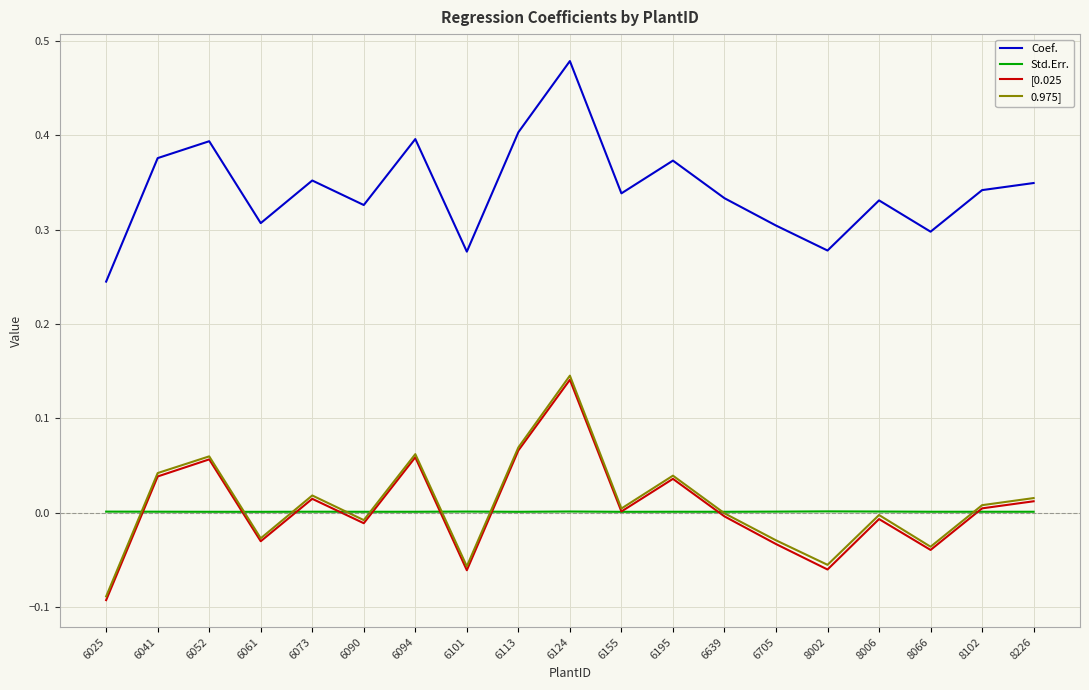

Does the chart display data point markers on the line(s)?

No